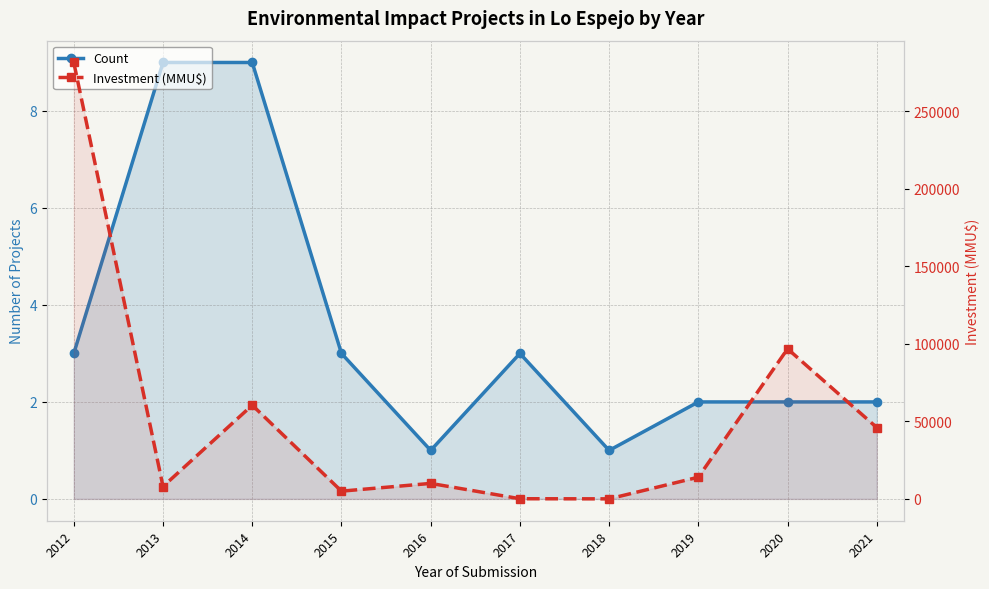

How many values in the Count series are below 3?

5